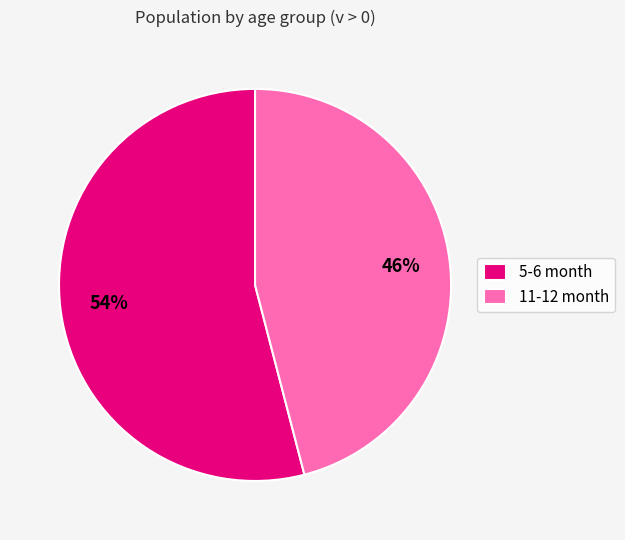

Do 5-6 month and 11-12 month together represent more than half of the pie?

Yes